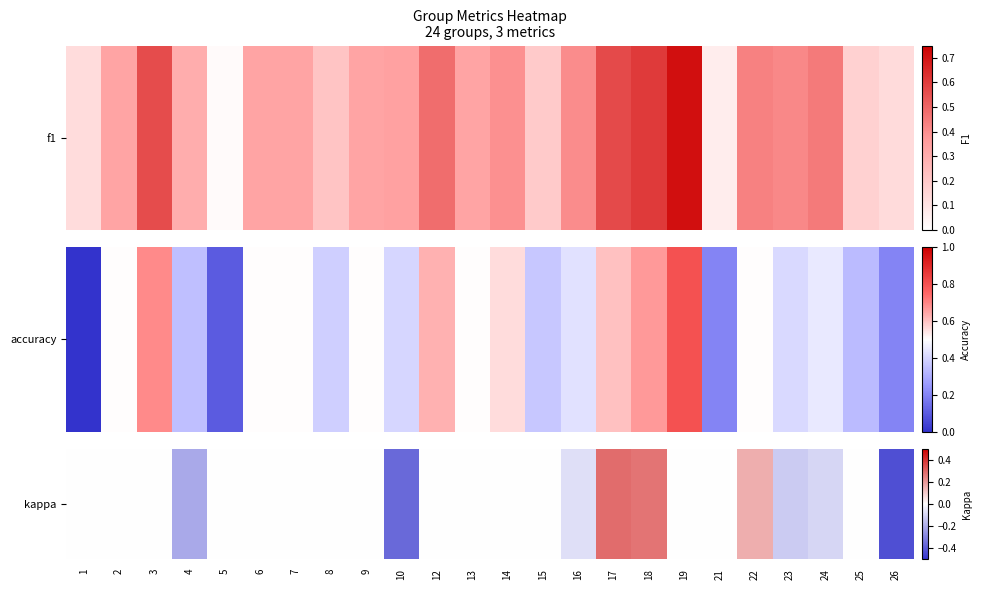

The chart shows a value of -0.1 at 23. True or false?

True